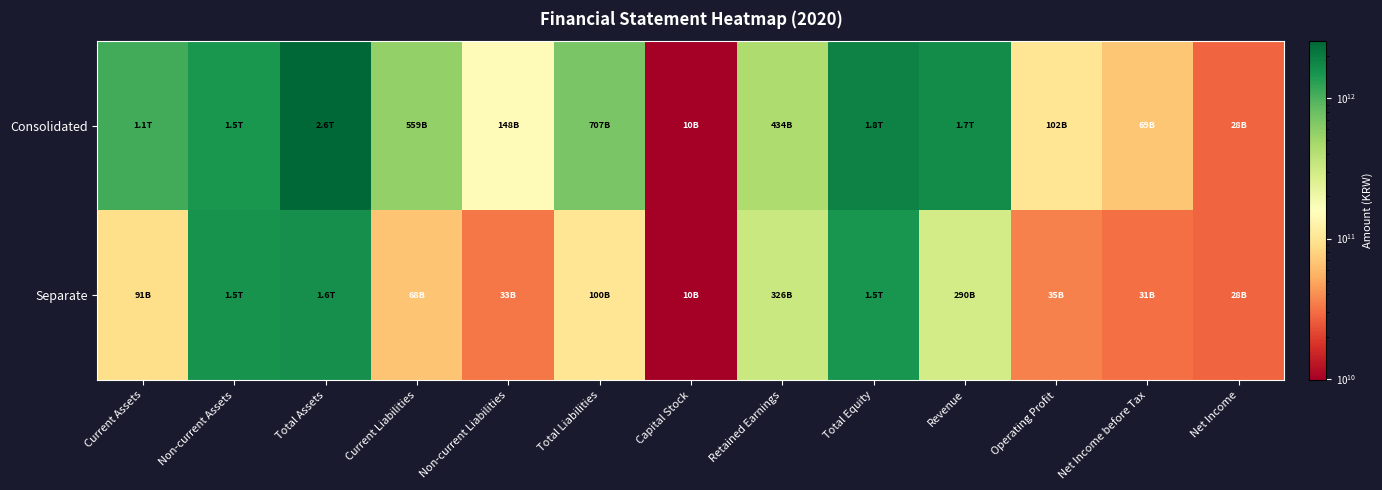

How many data points does each series have?

13